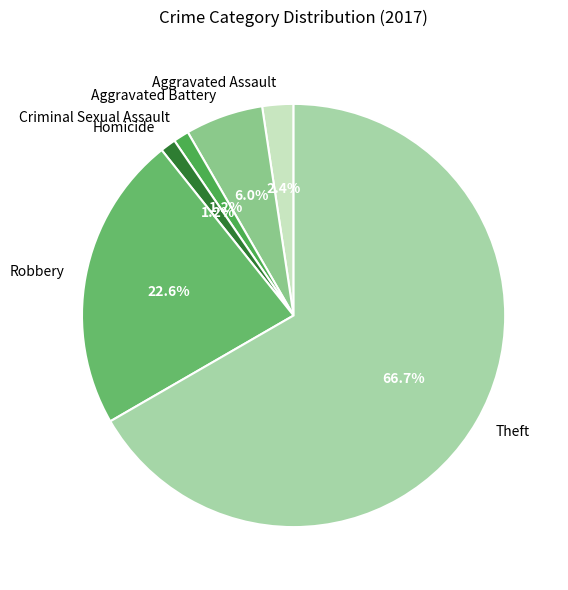

Which has a higher value, Homicide or Theft?

Theft